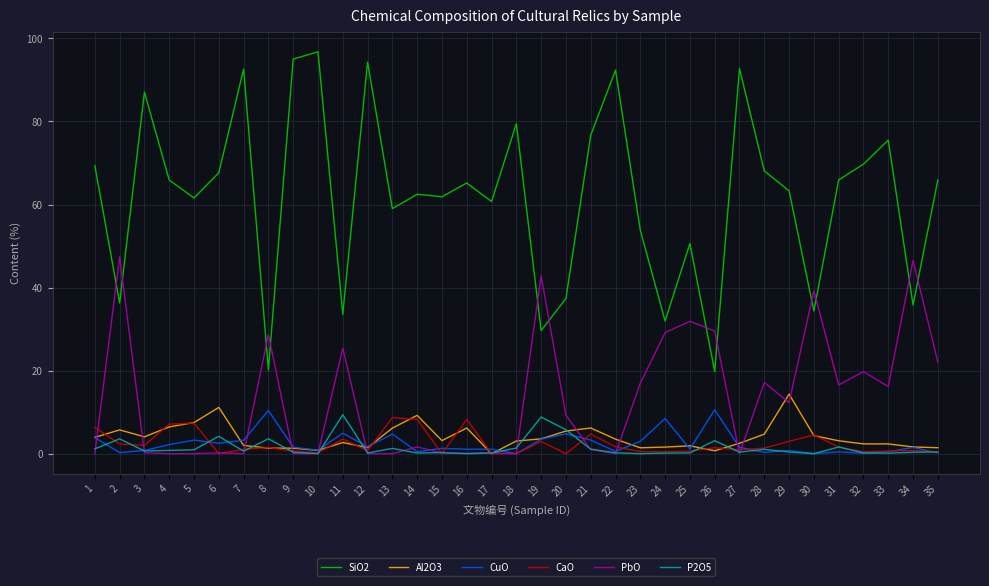

Which series has the widest spread of values?

SiO2